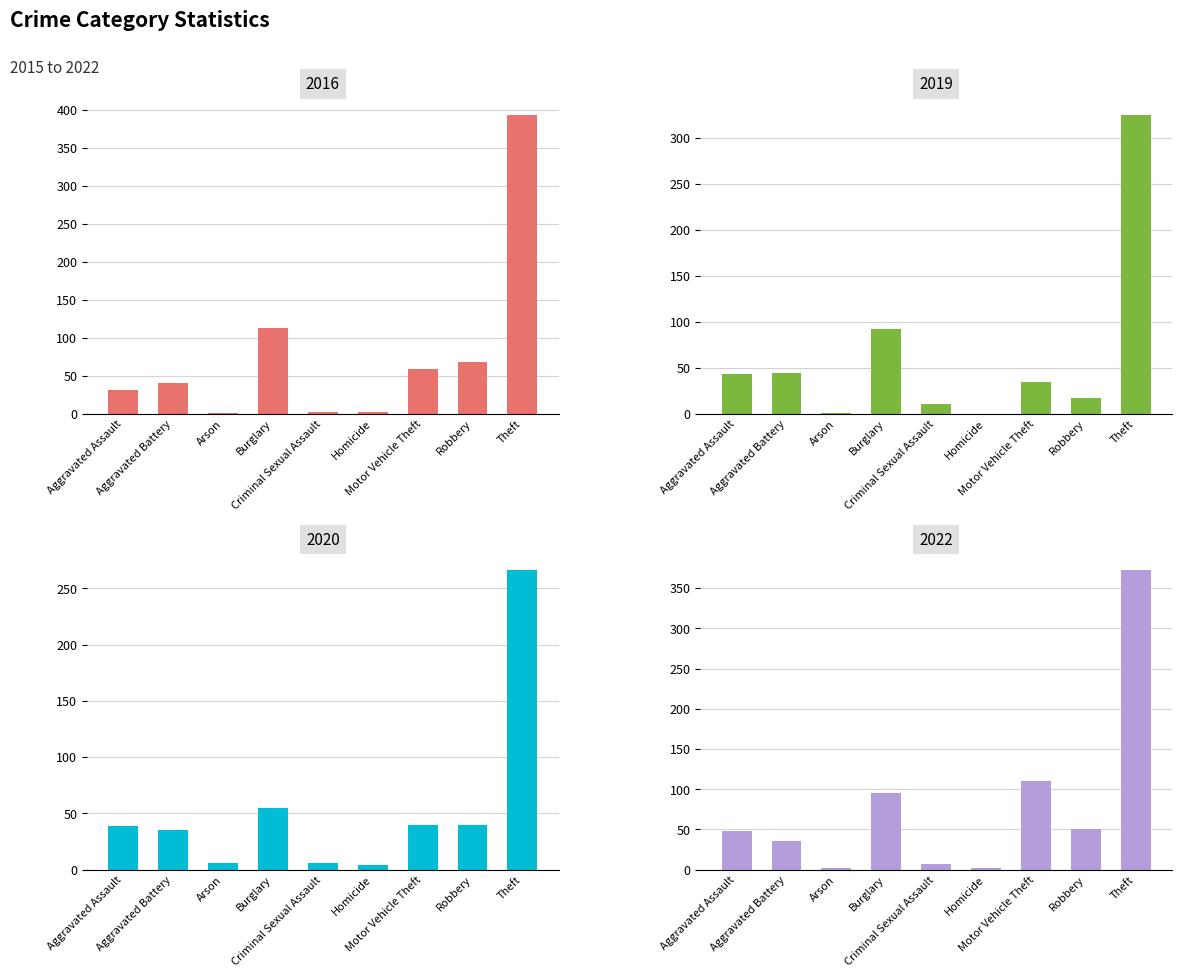

What is the label of the 5th bar from the right?

Criminal Sexual Assault